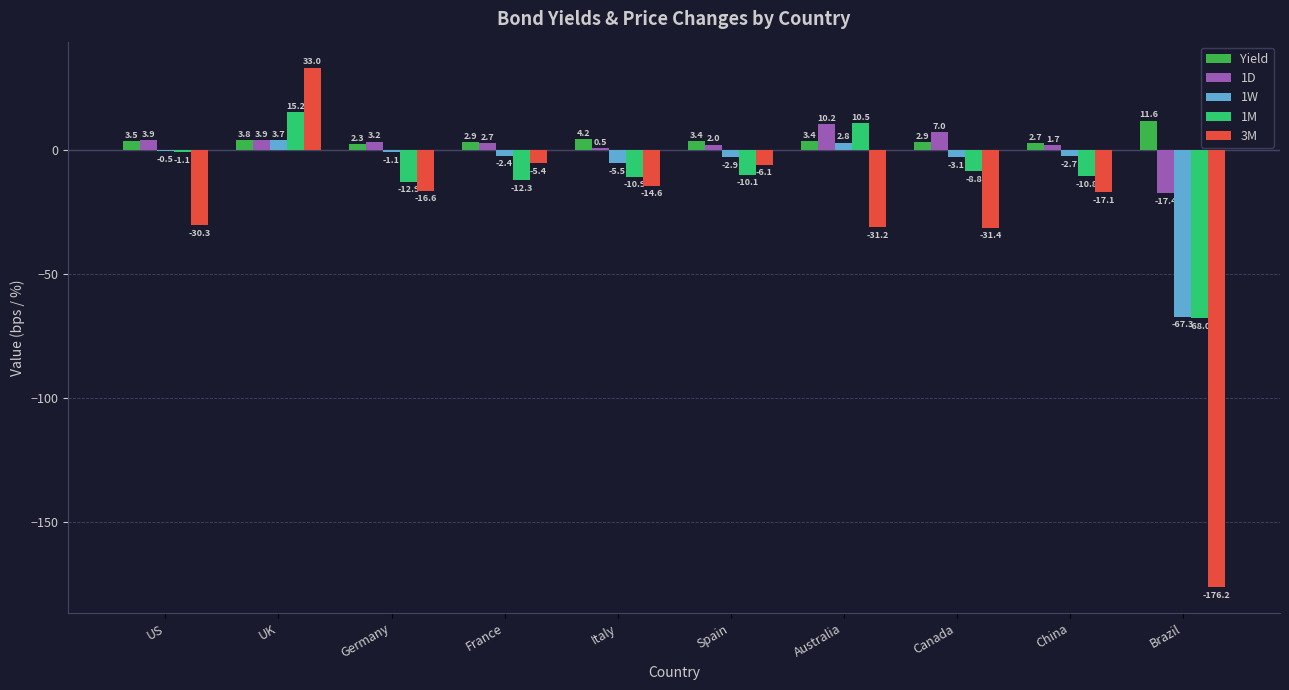

What are all the series names shown in the legend?

Yield, 1D, 1W, 1M, 3M